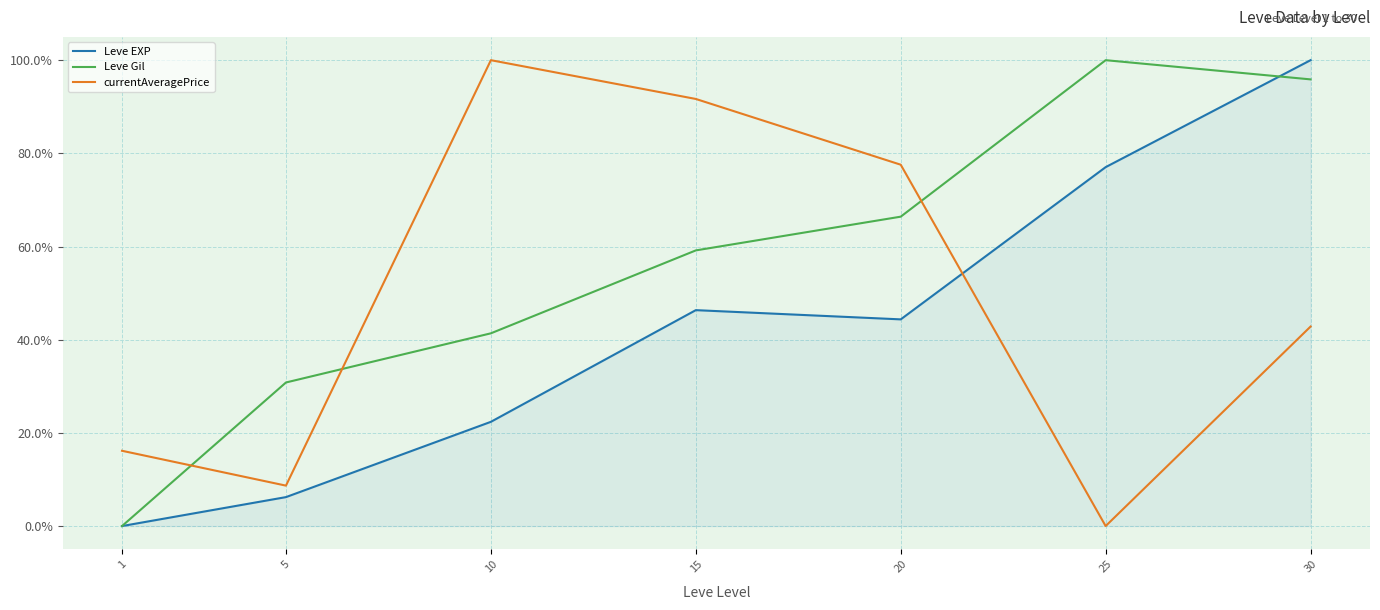

In currentAveragePrice, how many points are lower than both neighbors (excluding endpoints)?

2